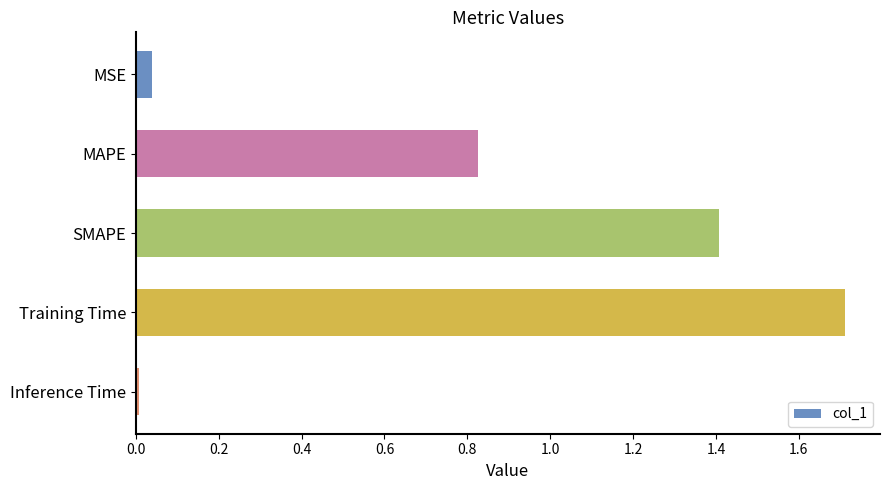

What is the difference between the values at MSE and Training Time?

1.7